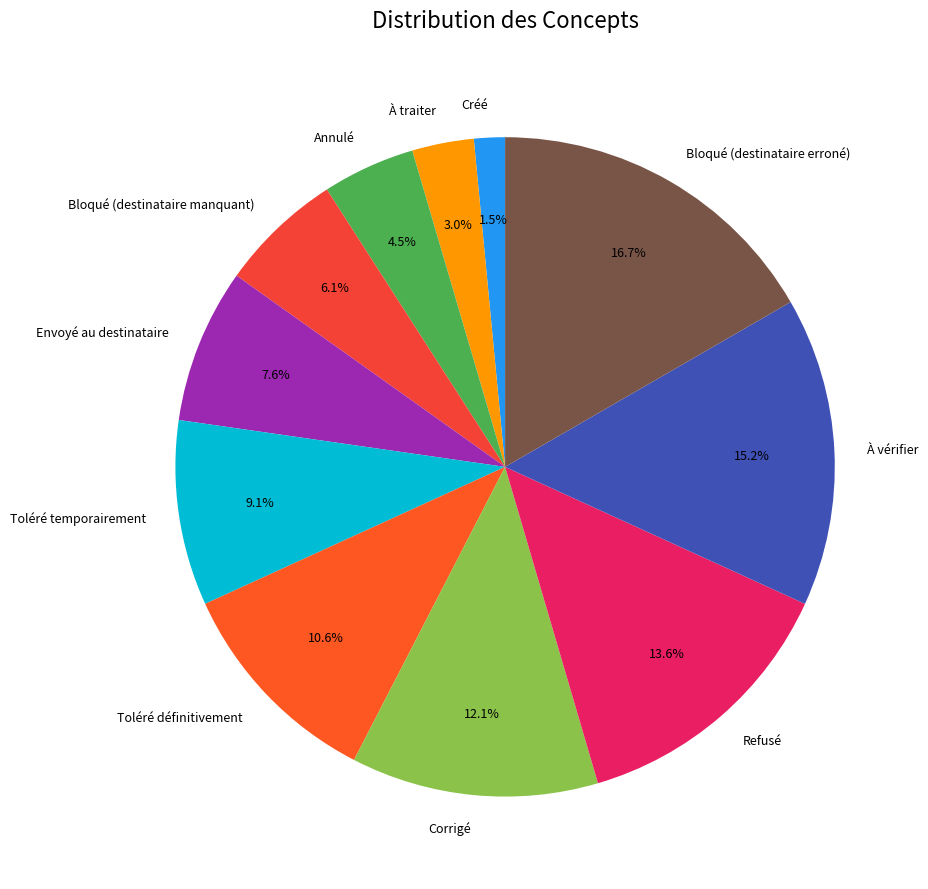

True or false: Corrigé accounts for 22% of the total.

False